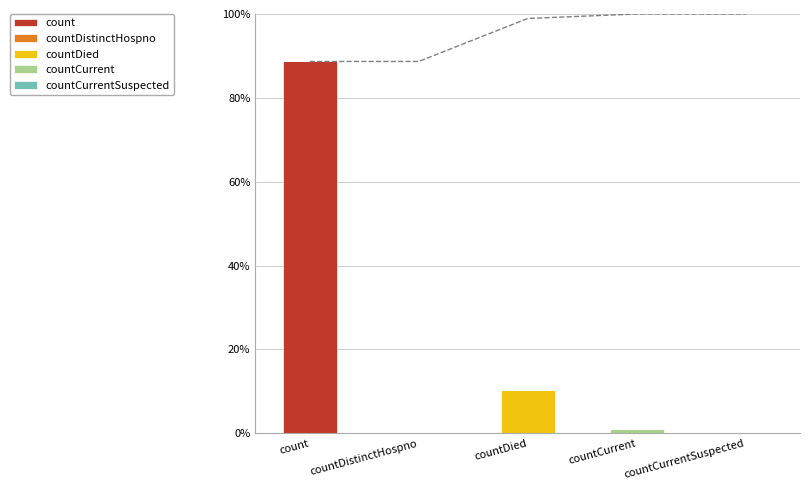

What position from the left is countCurrentSuspected?

5